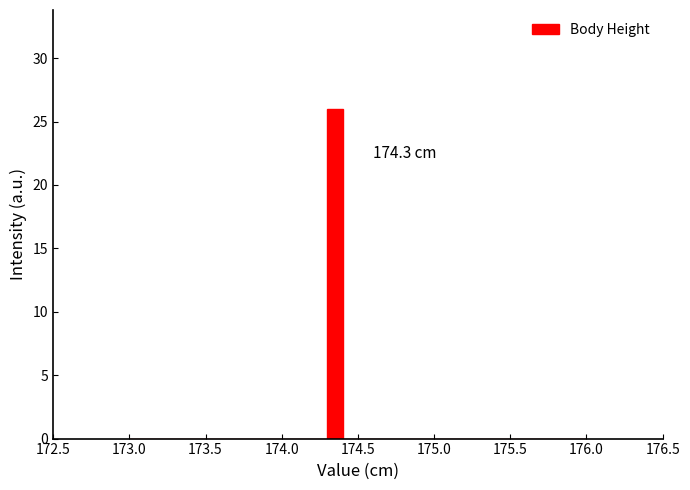

Around what value on the x-axis is the tallest bar? Give the approximate position of its centre, as read against the axis.

174.35